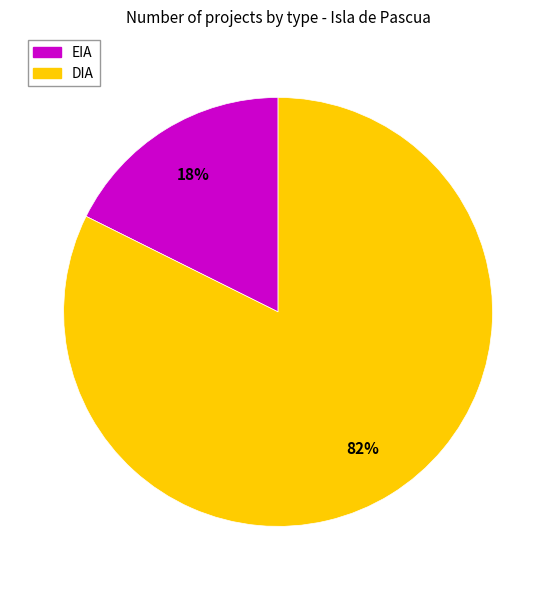

Which has a higher value, DIA or EIA?

DIA